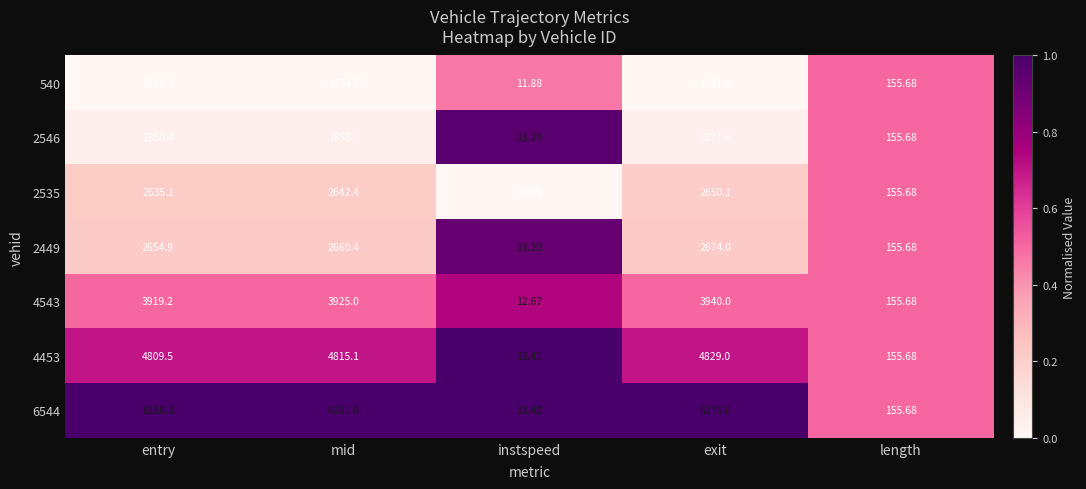

Where does the 4543 series first go above 3919?

entry